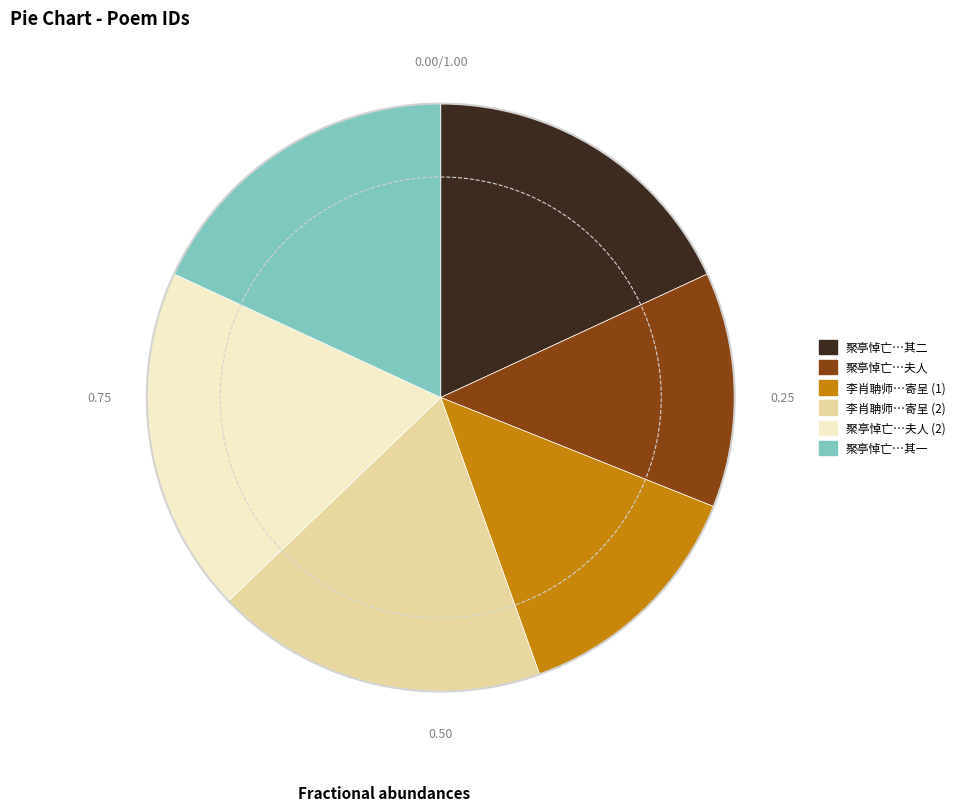

What is the ratio of the value at 聚亭悼亡…其一 to the value at 聚亭悼亡…夫人?

1.4